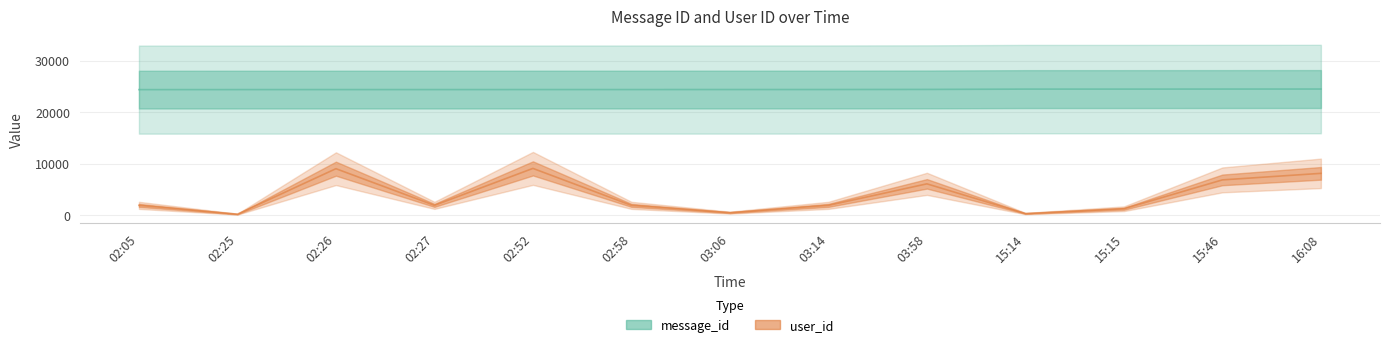

At how many categories does at least one series exceed 22865?

13